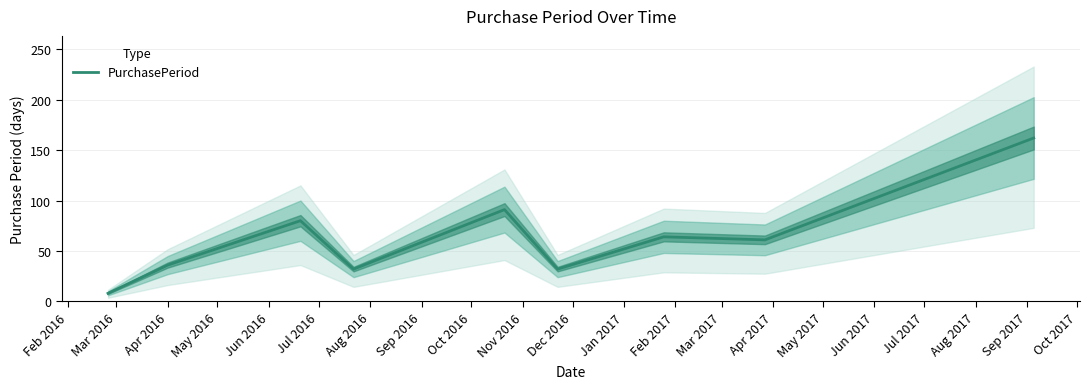

What is the maximum value for PurchasePeriod?

162